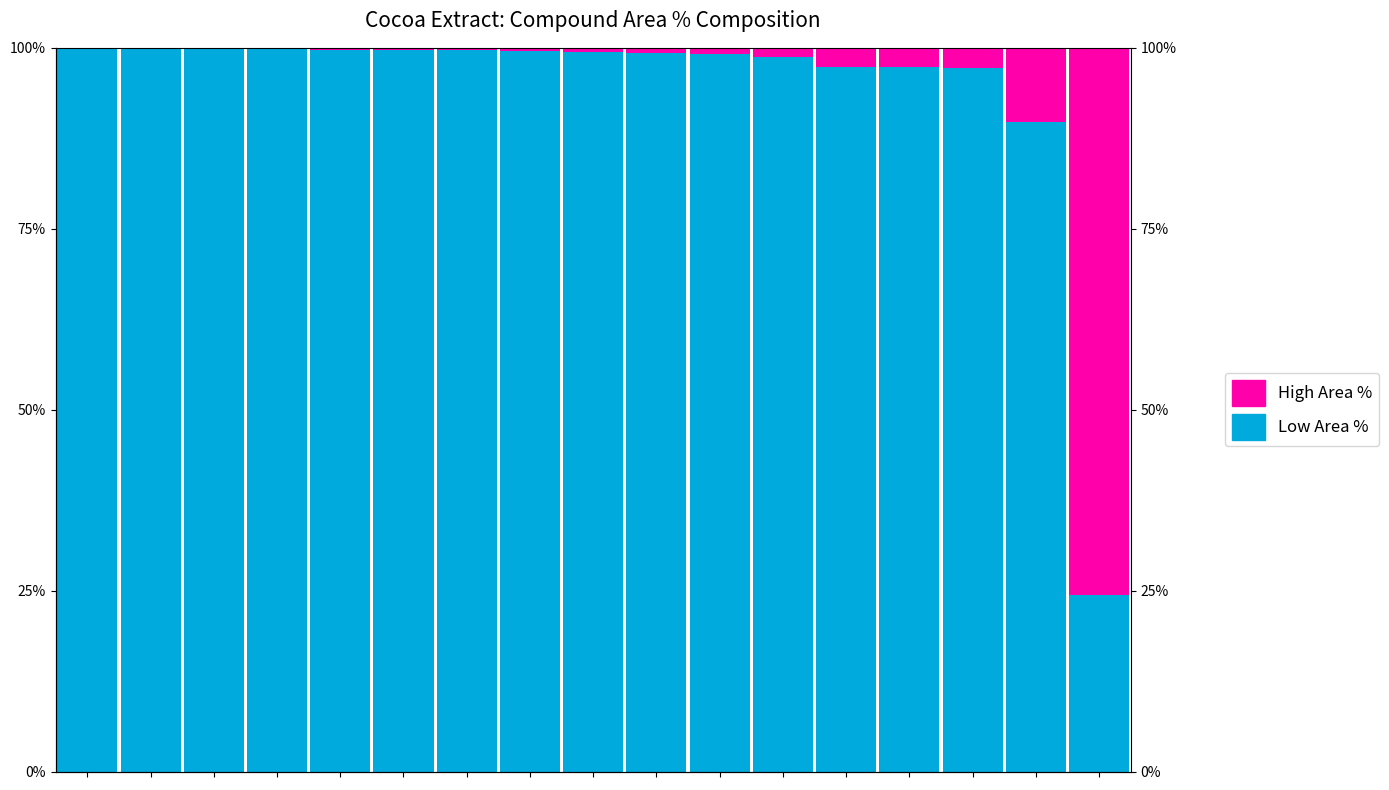

True or false: Not FSM eligible has a value of 7.8 at 16.

False